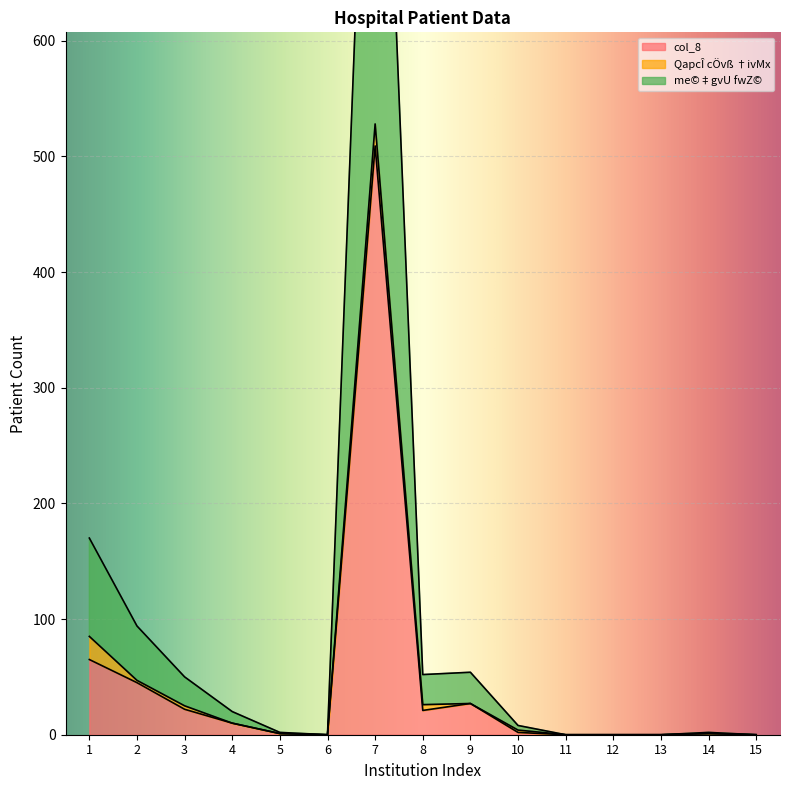

Which category has the highest value in the col_8 series?

7